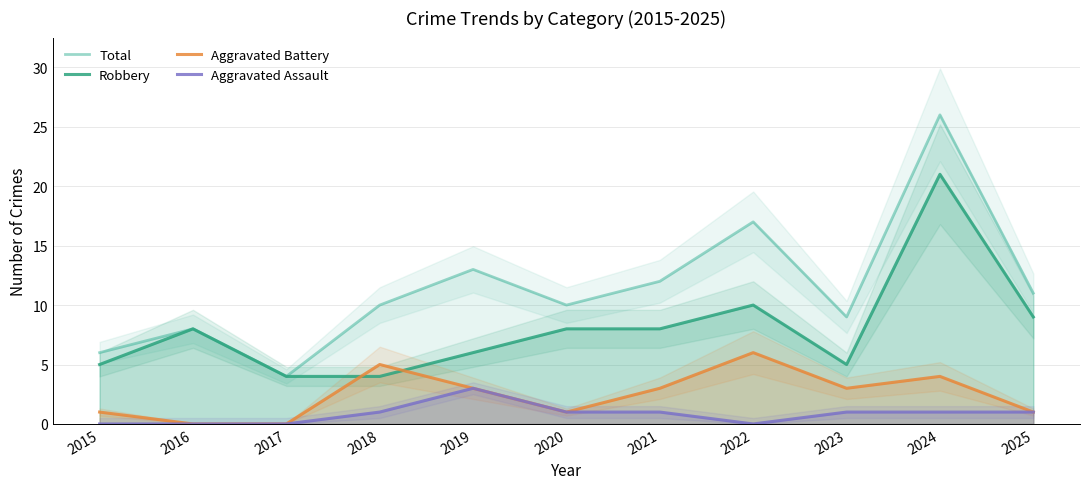

Rank the series by their average value, from lowest to highest.

Aggravated Assault, Aggravated Battery, Robbery, Total